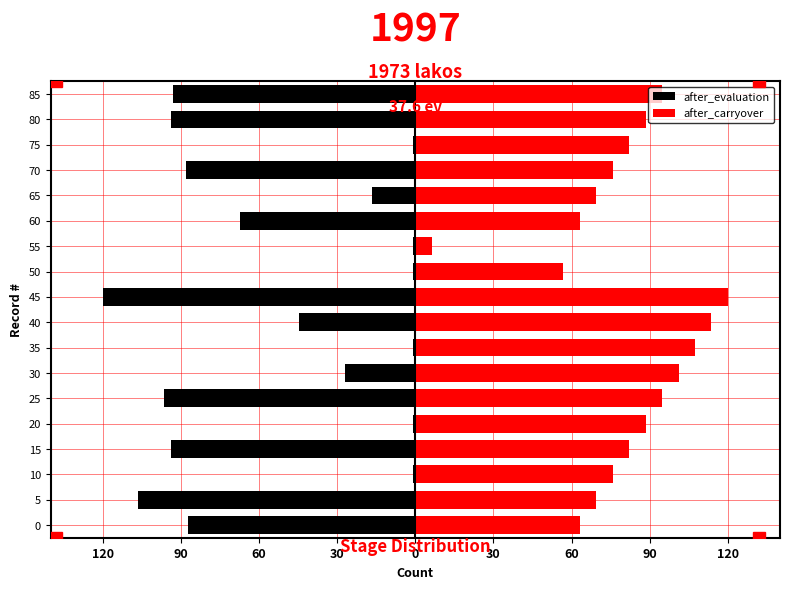

Is the value of after_carryover at 35 greater than the value of after_evaluation at 20?

Yes